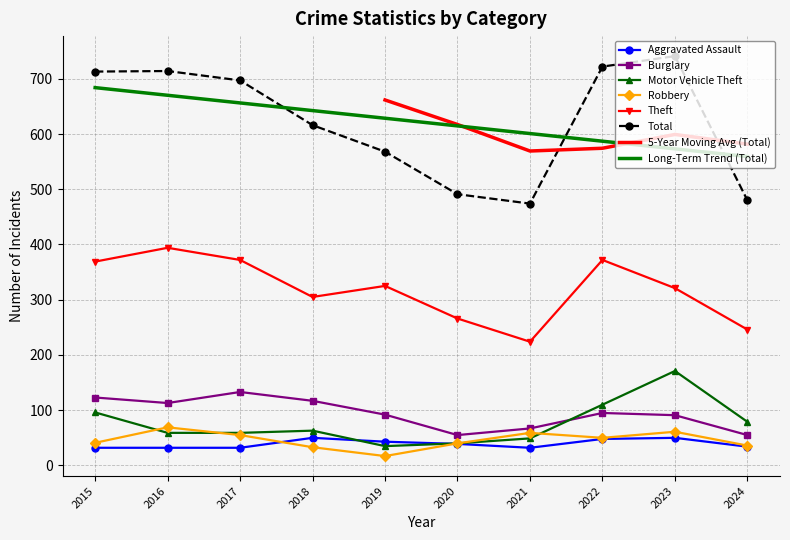

Which has a higher value, 2024 or 2023?

2023